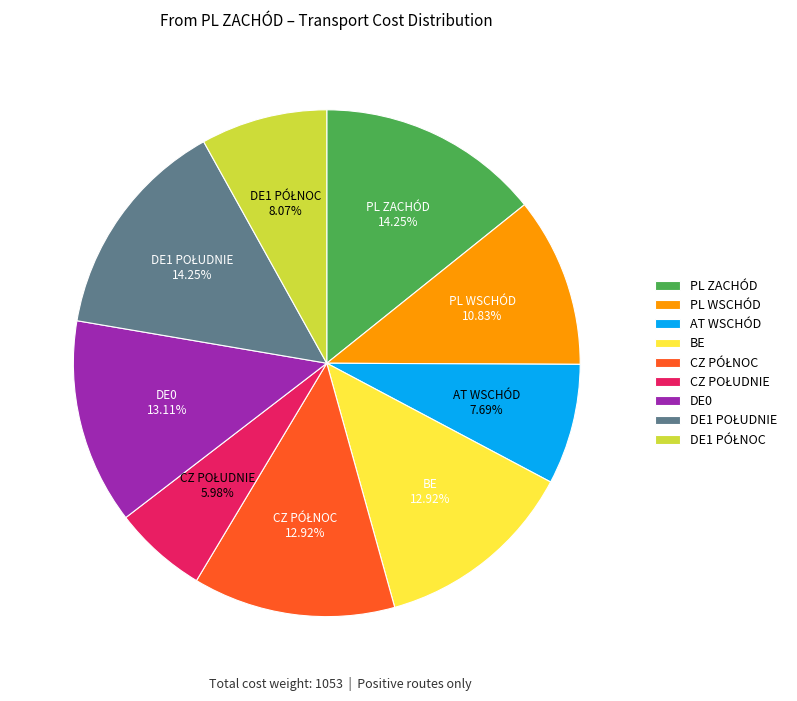

How many segments does this pie chart have?

9